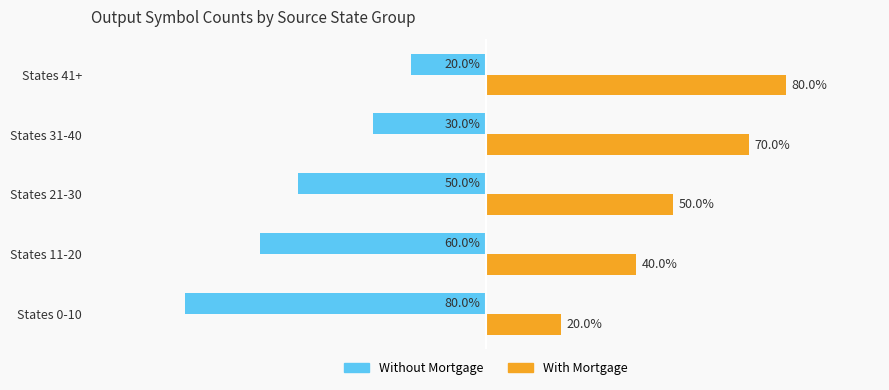

List the labels in order of With Mortgage value, smallest first.

States 0-10, States 11-20, States 21-30, States 31-40, States 41+